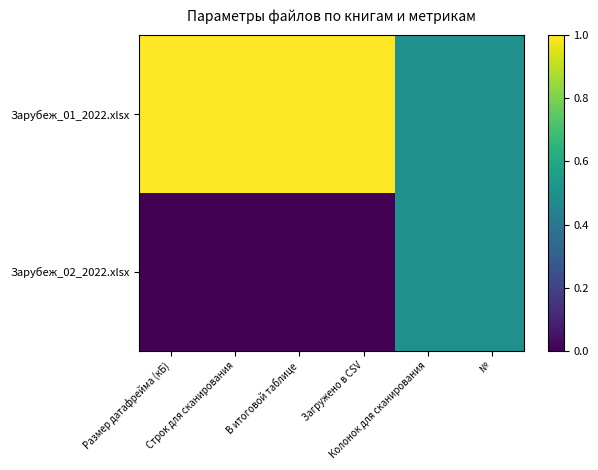

Reading left to right, transcribe all the data shown in this chart.

Зарубеж_01_2022.xlsx: Размер датафрейма (кБ)=1.0	Строк для сканирования=1.0	В итоговой таблице=1.0	Загружено в CSV=1.0	Колонок для сканирования=0.5	№=0.5
Зарубеж_02_2022.xlsx: Размер датафрейма (кБ)=0.0	Строк для сканирования=0.0	В итоговой таблице=0.0	Загружено в CSV=0.0	Колонок для сканирования=0.5	№=0.5